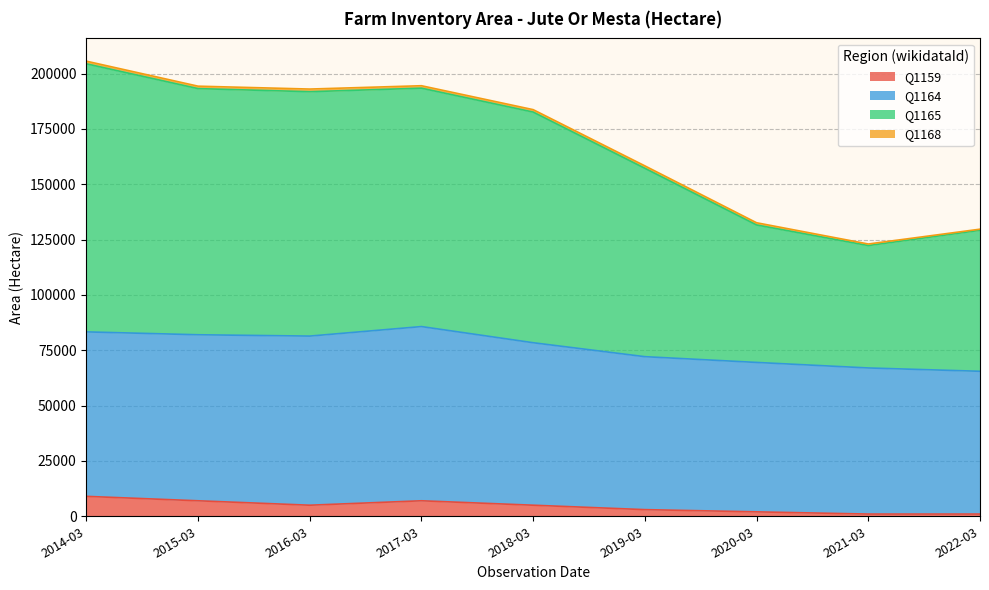

Does the chart display data point markers on the line(s)?

No